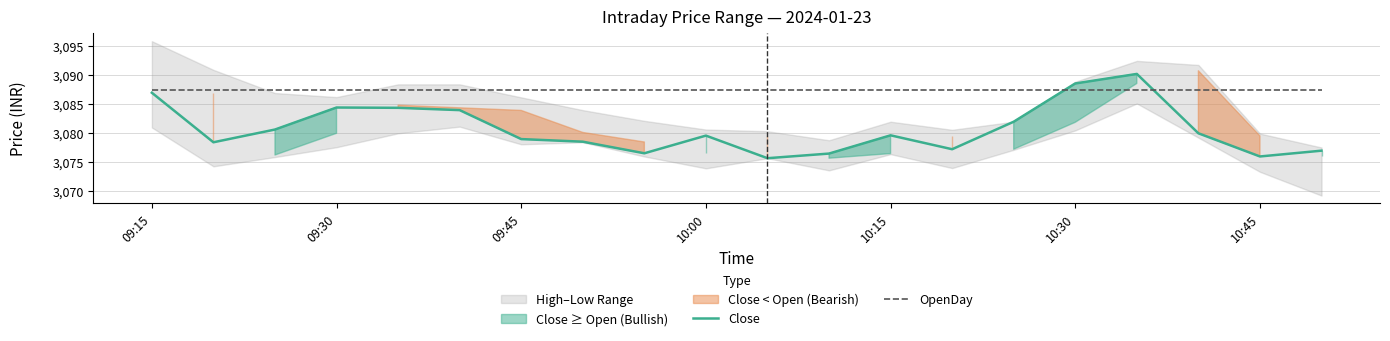

At which label does Close first exceed 3079?

09:15